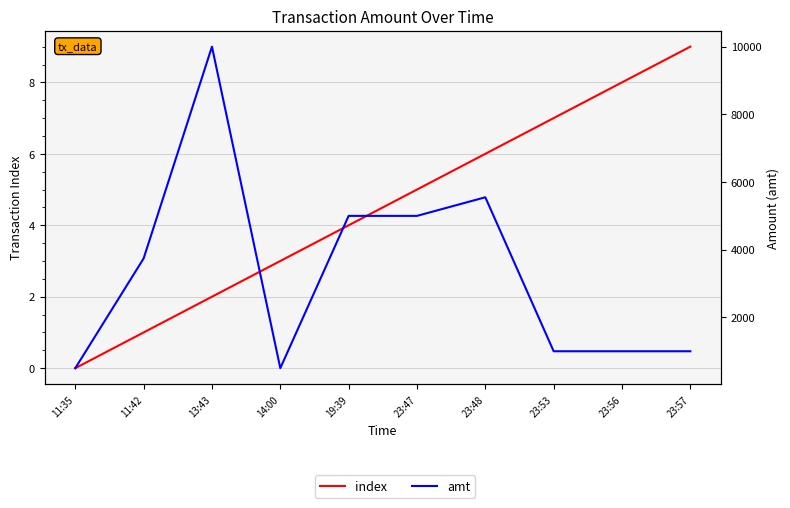

Reading left to right, transcribe all the data shown in this chart.

index: 11:35=0	11:42=1	13:43=2	14:00=3	19:39=4	23:47=5	23:48=6	23:53=7	23:56=8	23:57=9
amt: 11:35=500	11:42=3742	13:43=10000	14:00=500	19:39=5000	23:47=5000	23:48=5550	23:53=1000	23:56=1000	23:57=1000